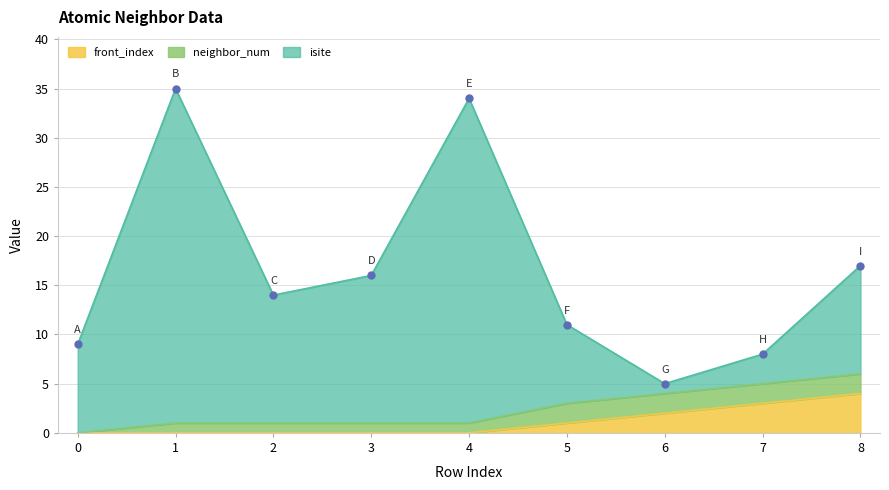

True or false: front_index has more than 1 interior local peaks.

False